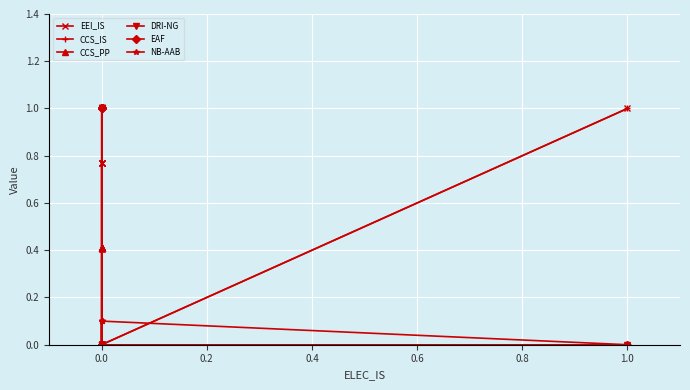

Which series has the largest range (max minus min)?

CCS_IS